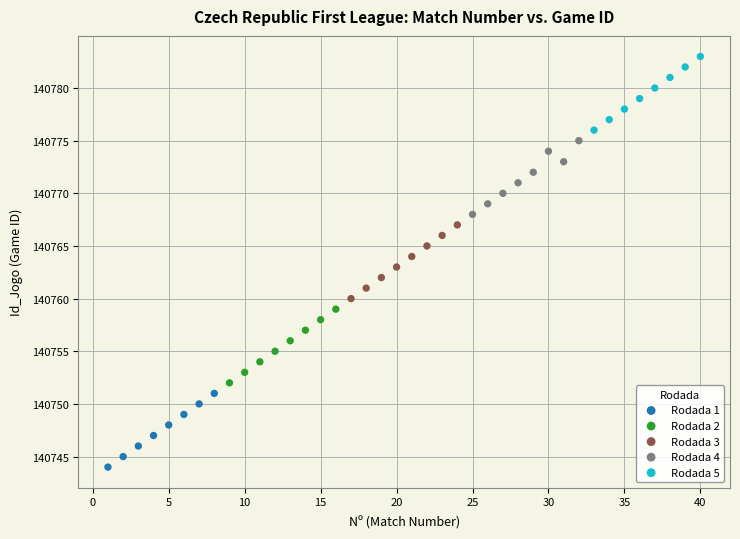

Which series reaches the maximum Y coordinate?

Rodada 5